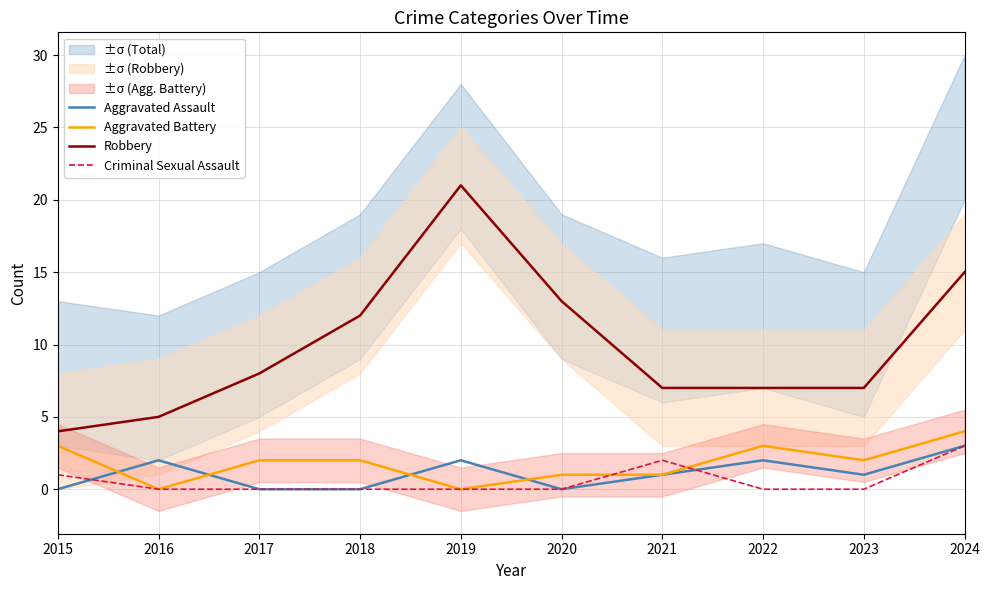

Rank the series at 2019 from highest to lowest value.

Robbery, Aggravated Assault, Aggravated Battery, Criminal Sexual Assault